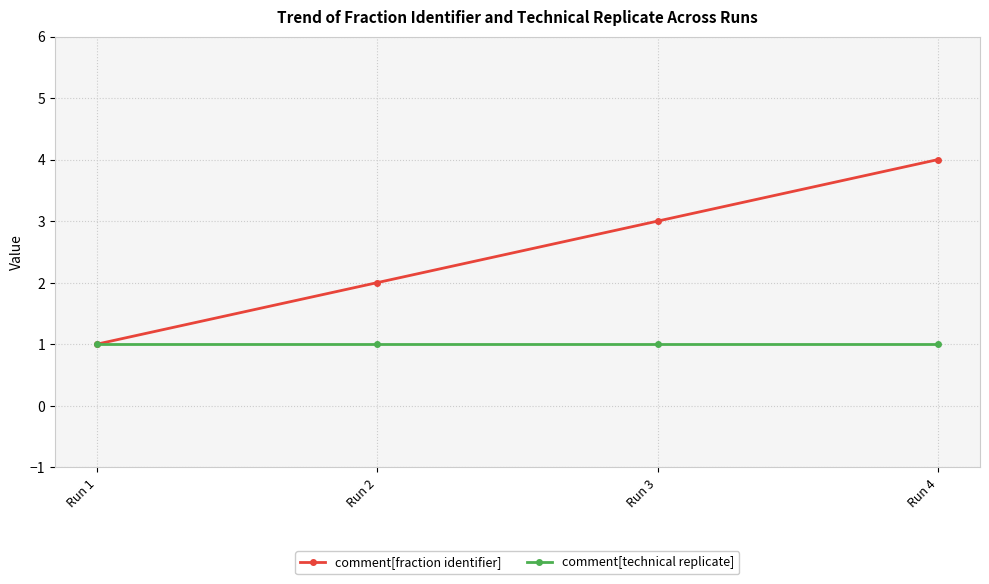

List the series in order of their peak value, lowest first.

comment[technical replicate], comment[fraction identifier]